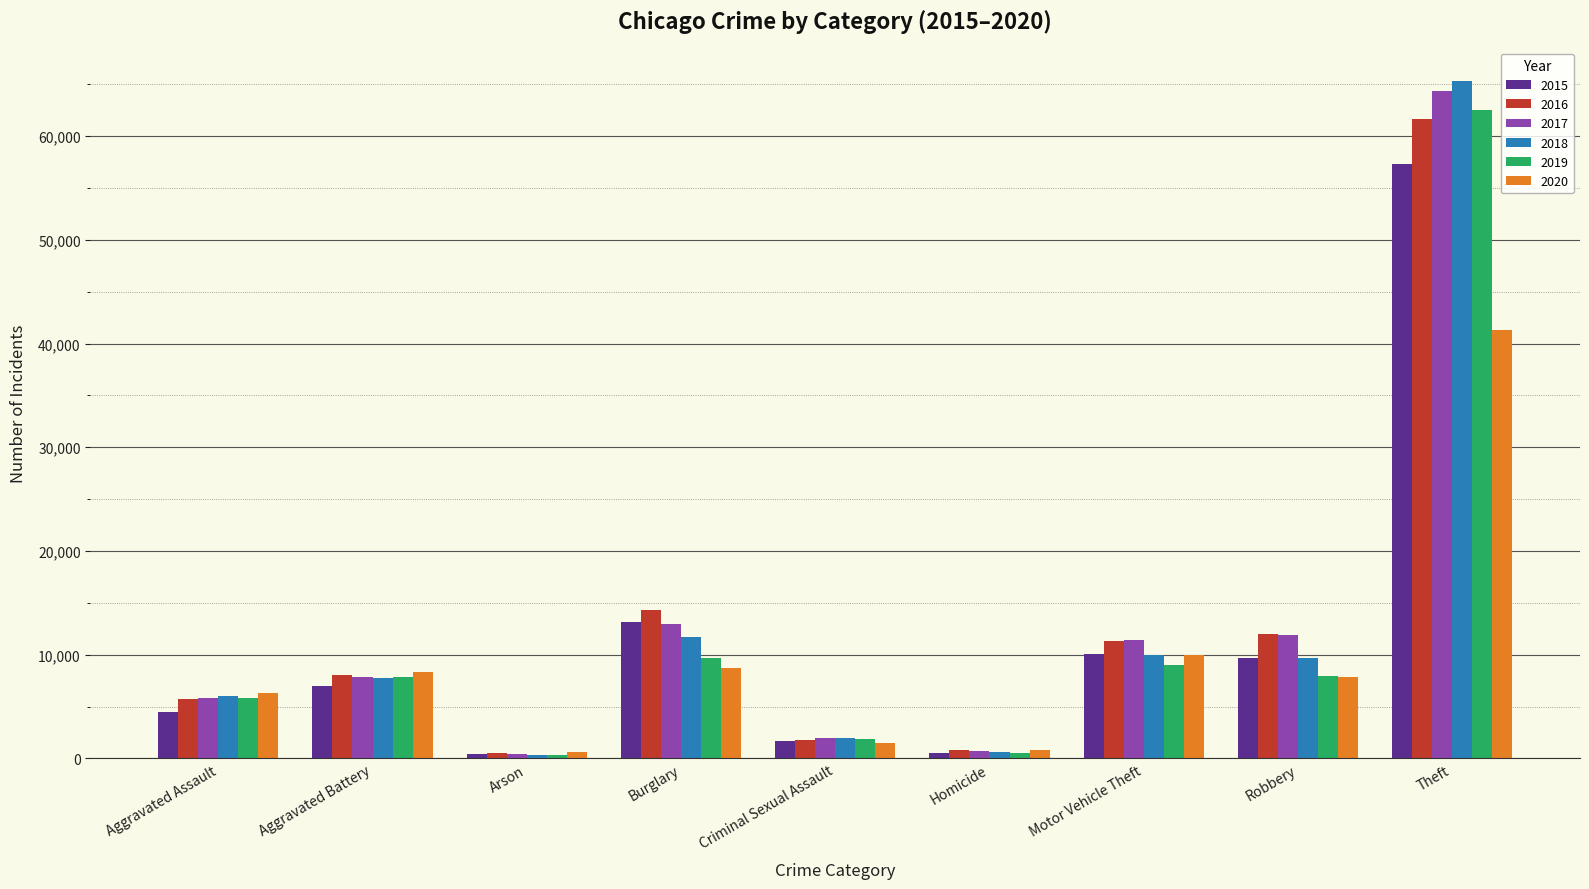

The value of 2018 at Burglary is 20190. True or false?

False